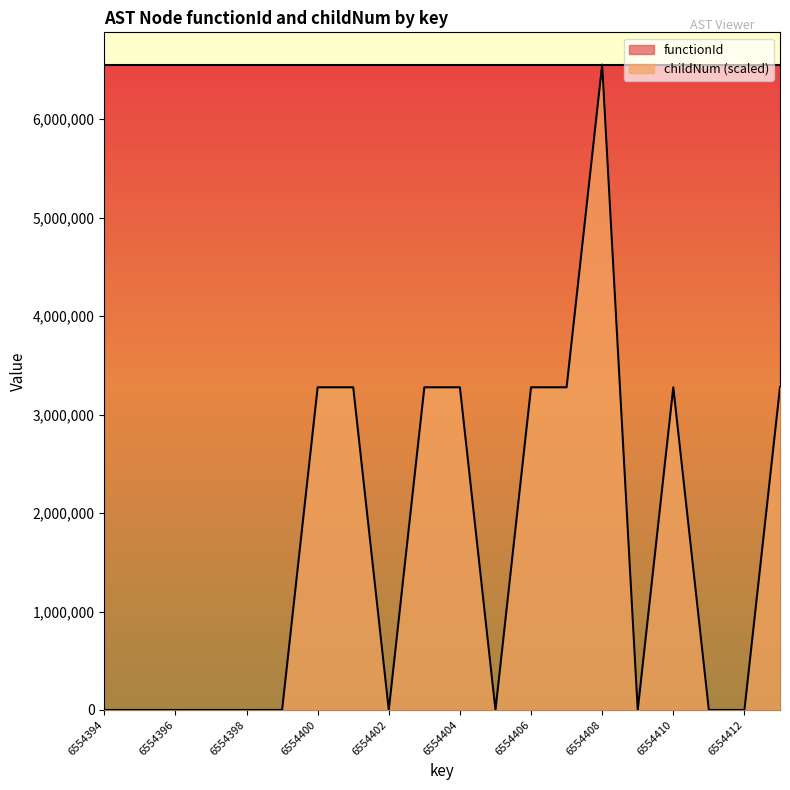

True or false: the data has more than 1 interior local peaks.

True